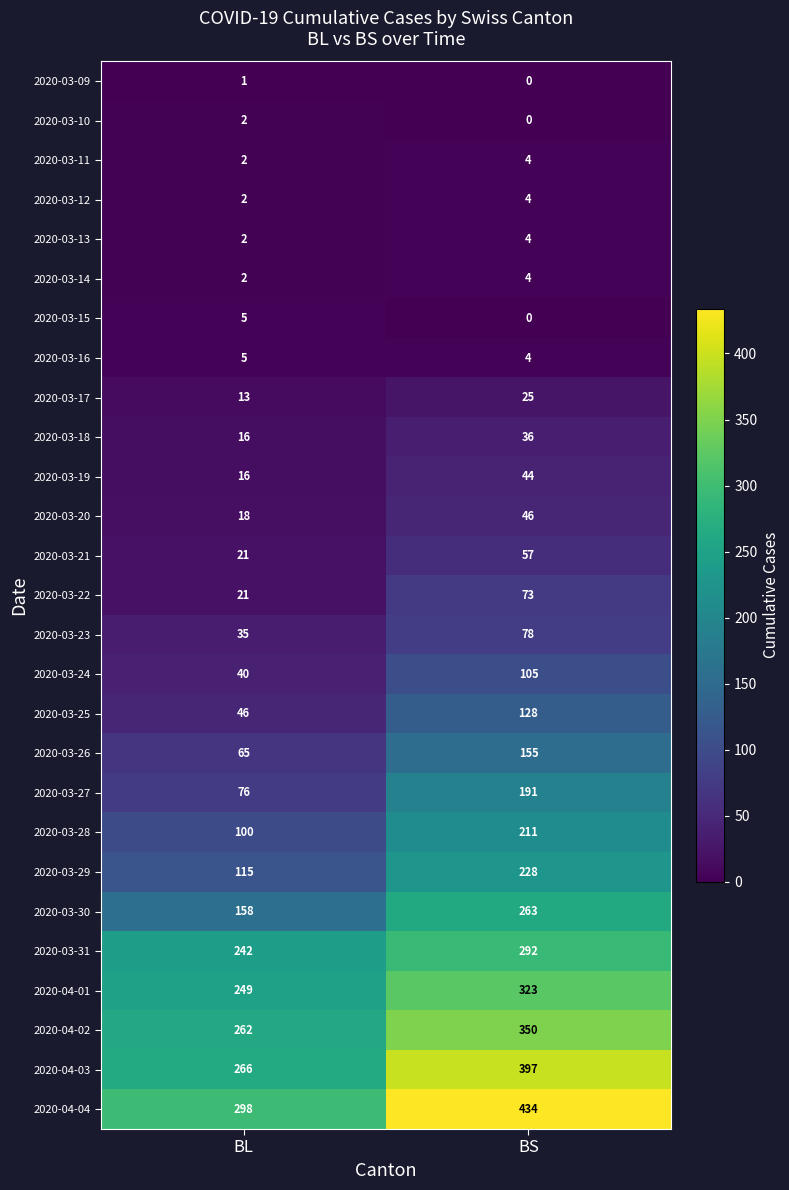

What is the lowest value of the 2020-03-18 series?

16